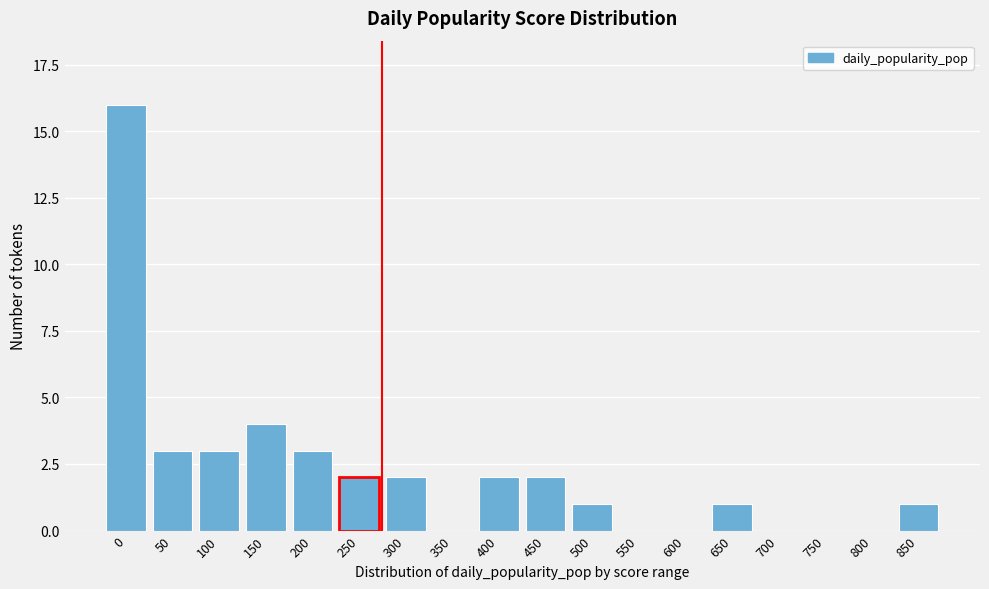

Reading right to left, extract all data points from this chart.

850=1	800=0	750=0	700=0	650=1	600=0	550=0	500=1	450=2	400=2	350=0	300=2	250=2	200=3	150=4	100=3	50=3	0=16